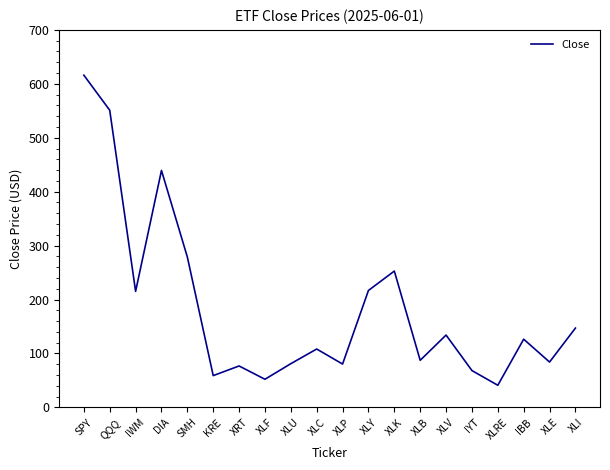

What position from the left is IBB?

18